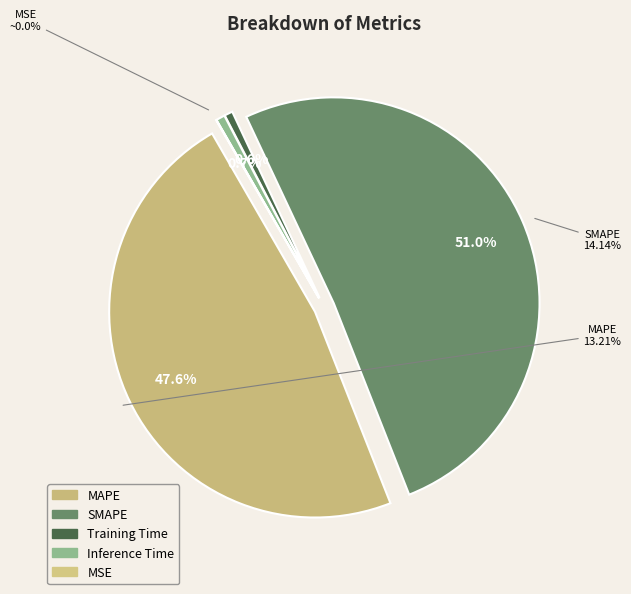

How many segments does this pie chart have?

5